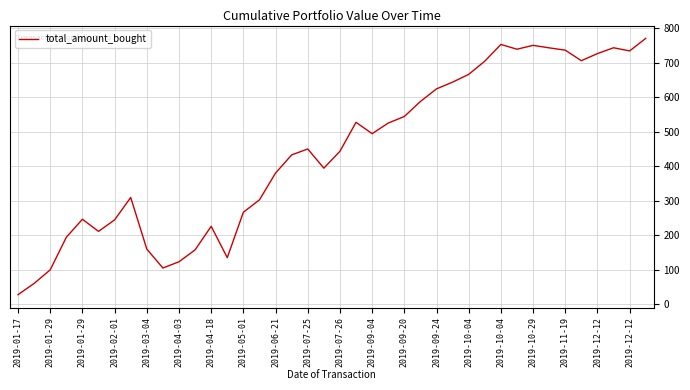

What is the maximum value shown in the chart?

771.0